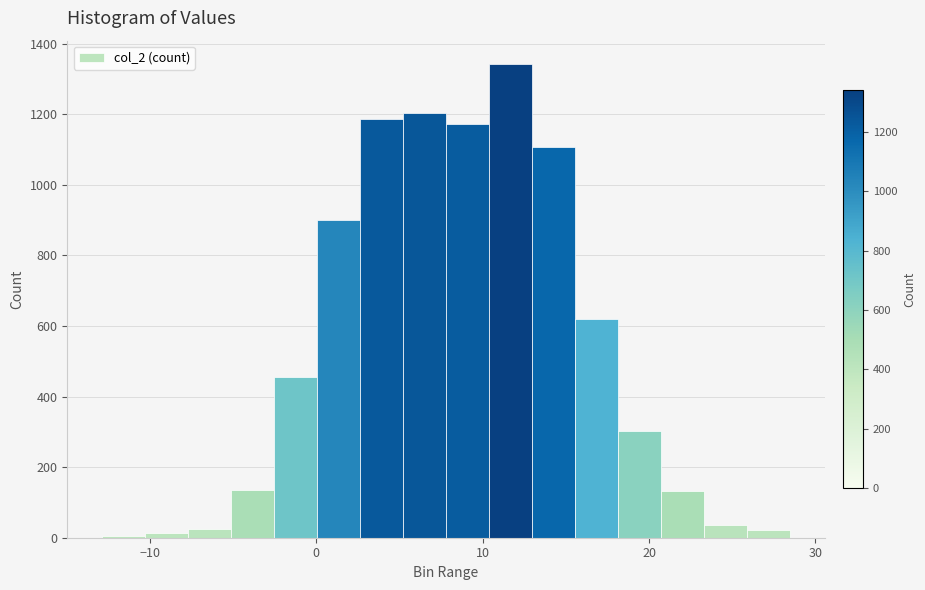

What is the sum of all values?

8655